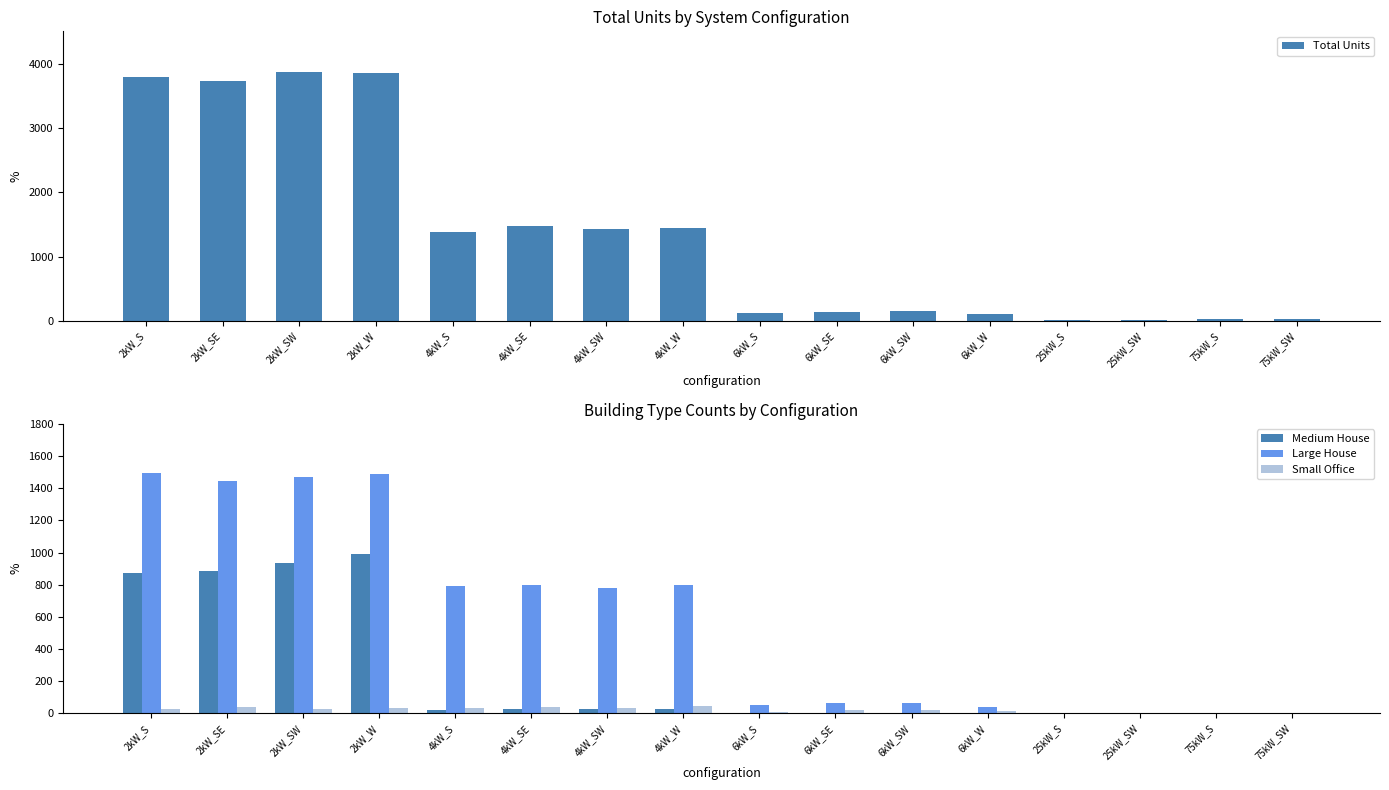

Which series has the largest range (max minus min)?

Total Units